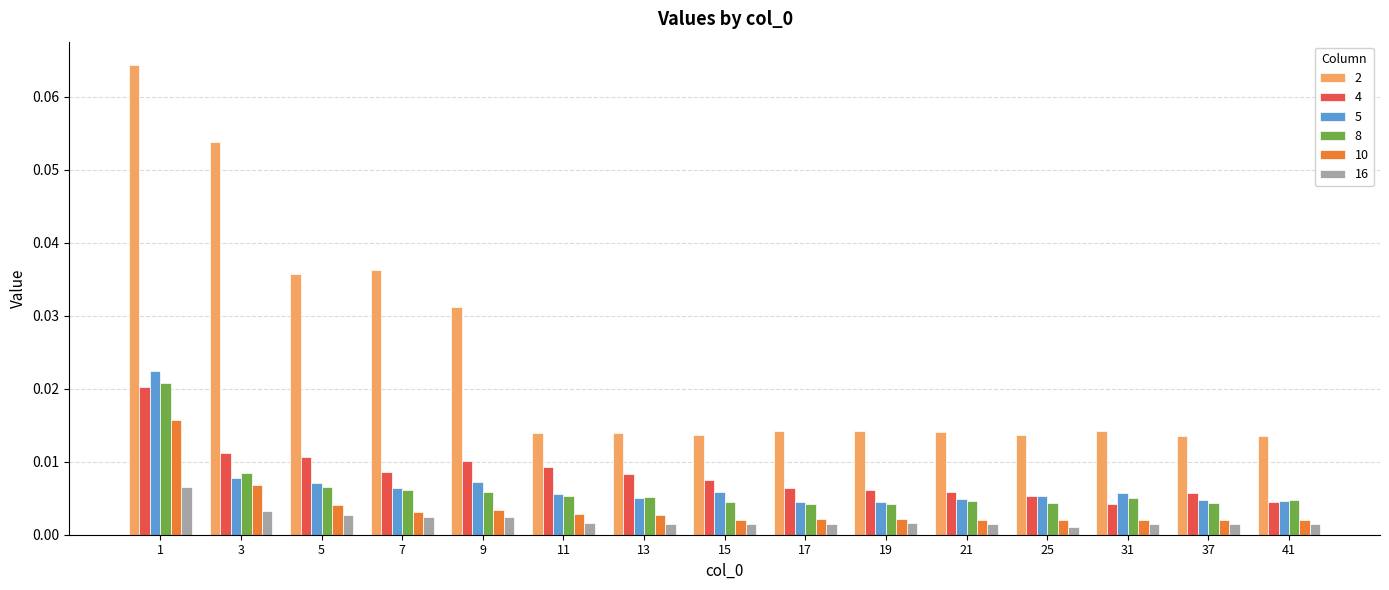

How many bars are there in each group?

6